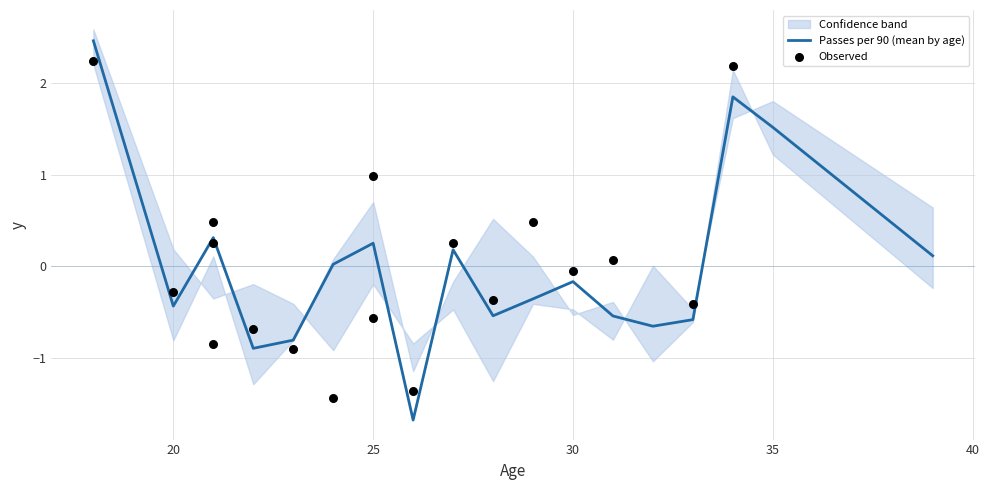

True or false: Passes per 90 (mean by age) has a value of -0.4 at 20.

True